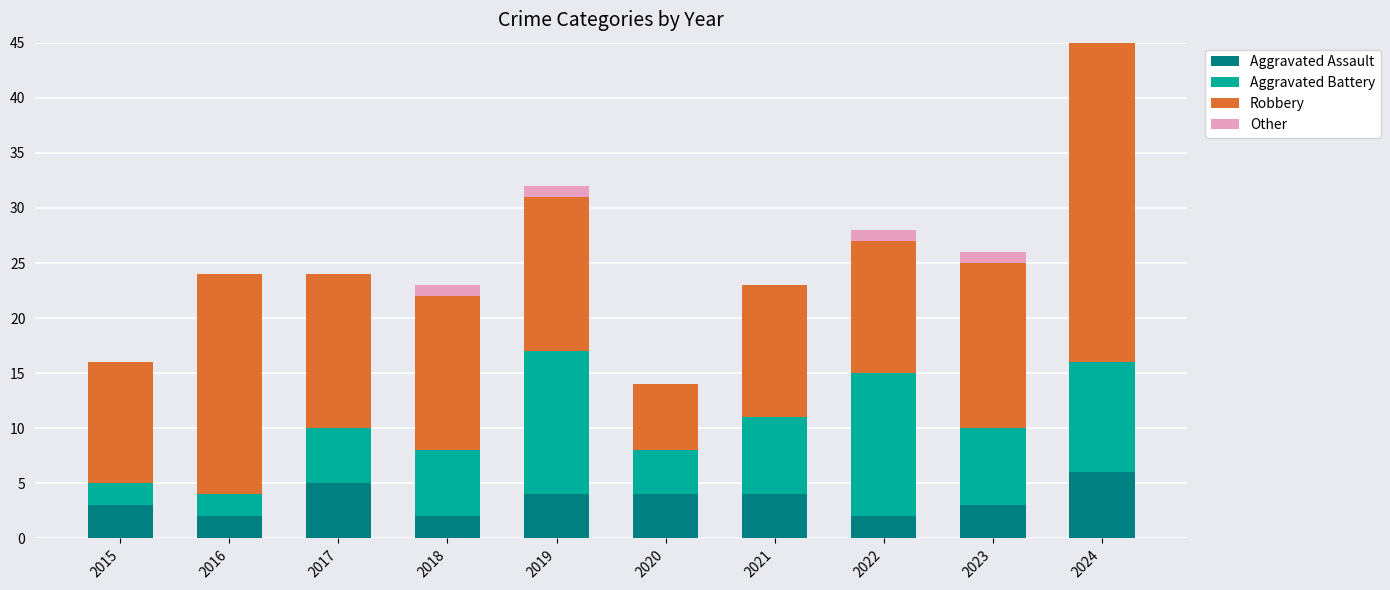

Does the chart contain stacked bars?

Yes